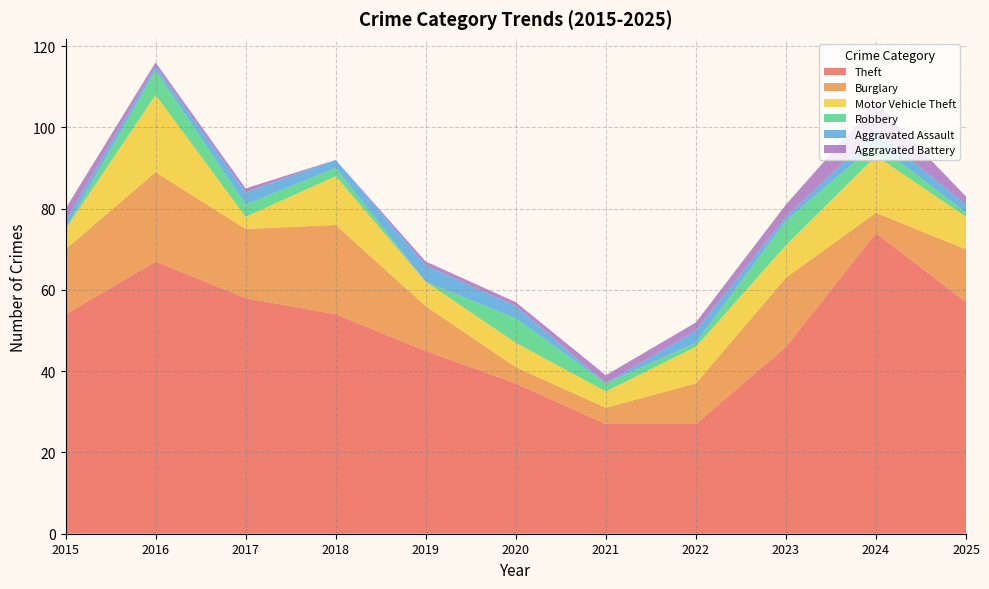

Reading right to left, extract all data points from this chart.

Theft: 57	74	46	27	27	37	45	54	58	67	54
Burglary: 13	5	17	10	4	4	11	22	17	22	16
Motor Vehicle Theft: 8	14	8	9	4	6	6	12	3	19	5
Robbery: 1	3	6	1	2	6	0	2	3	6	0
Aggravated Assault: 2	3	1	3	0	3	4	2	3	1	2
Aggravated Battery: 2	7	3	2	2	1	1	0	1	1	3